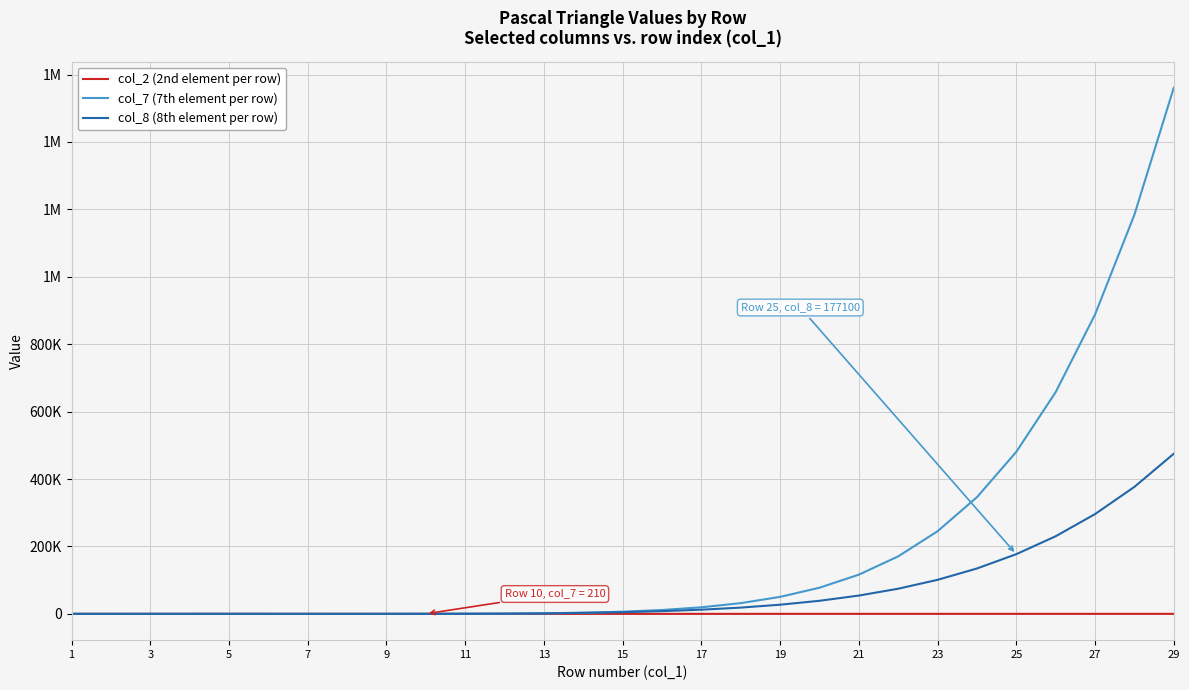

What are all the series names shown in the legend?

col_2 (2nd element per row), col_7 (7th element per row), col_8 (8th element per row)